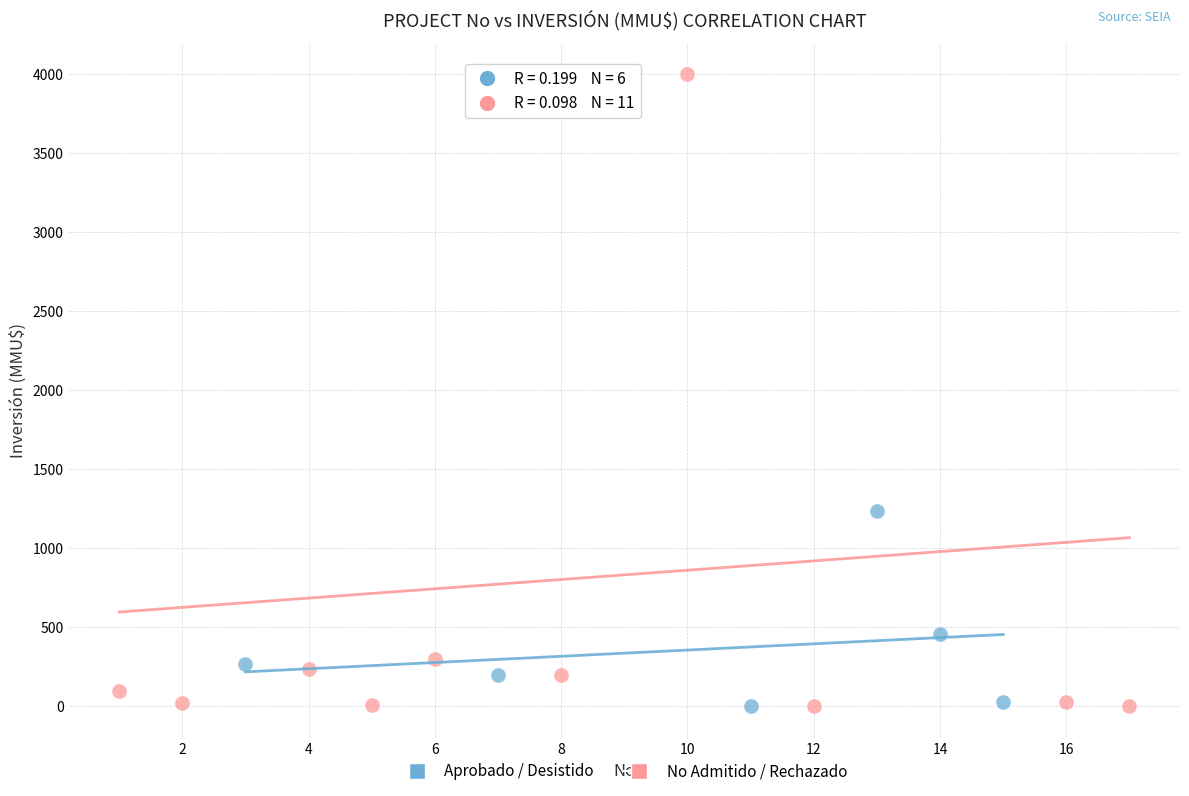

Which series has the widest spread of Y values?

No Admitido / Rechazado